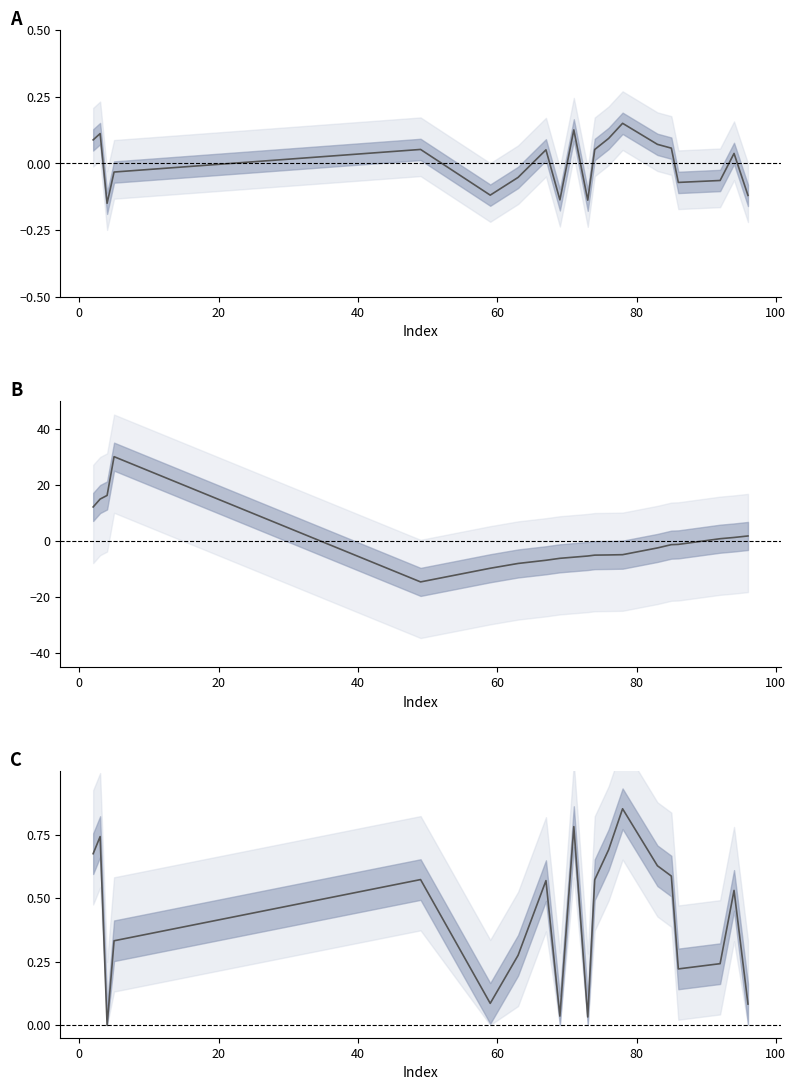

Between which two adjacent categories do Y and X first intersect?

5 and 49